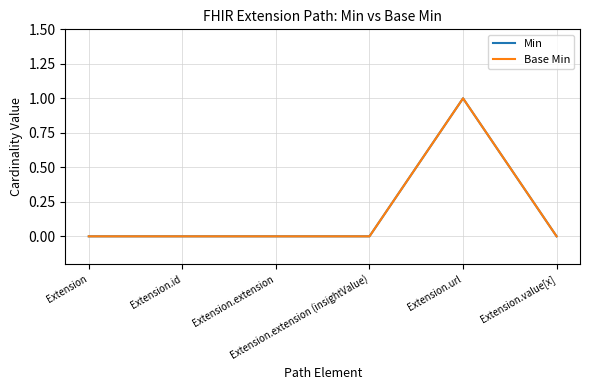

What is the label of the 5th point from the right?

Extension.id